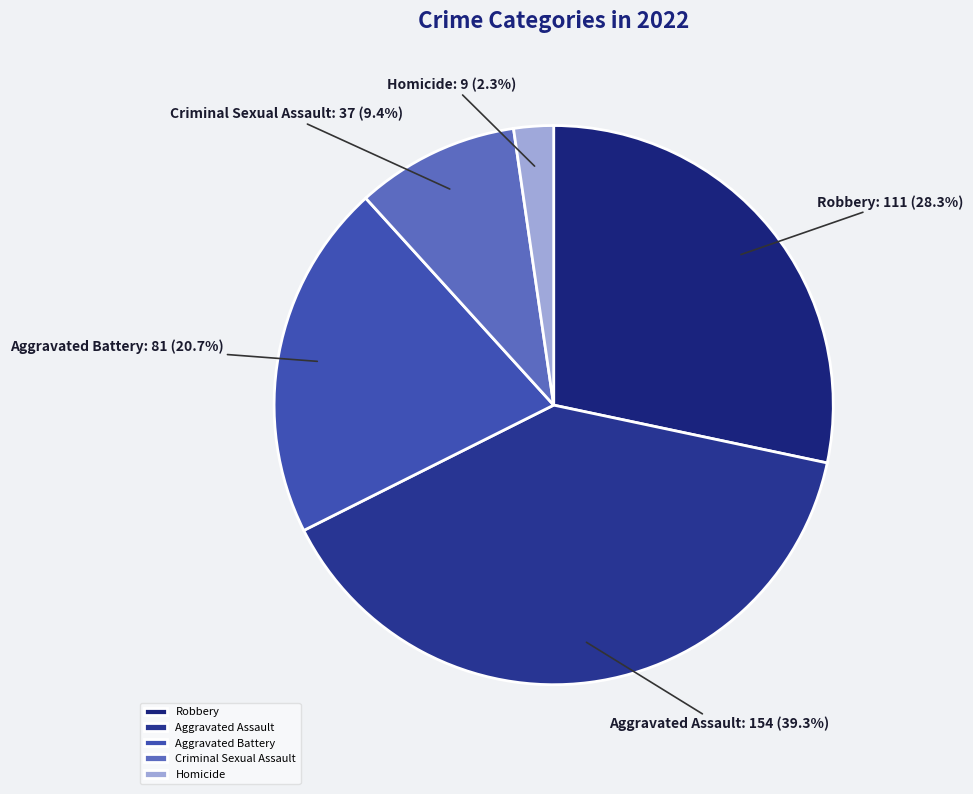

Combined, what portion of the pie is Criminal Sexual Assault and Aggravated Assault?

48.7%